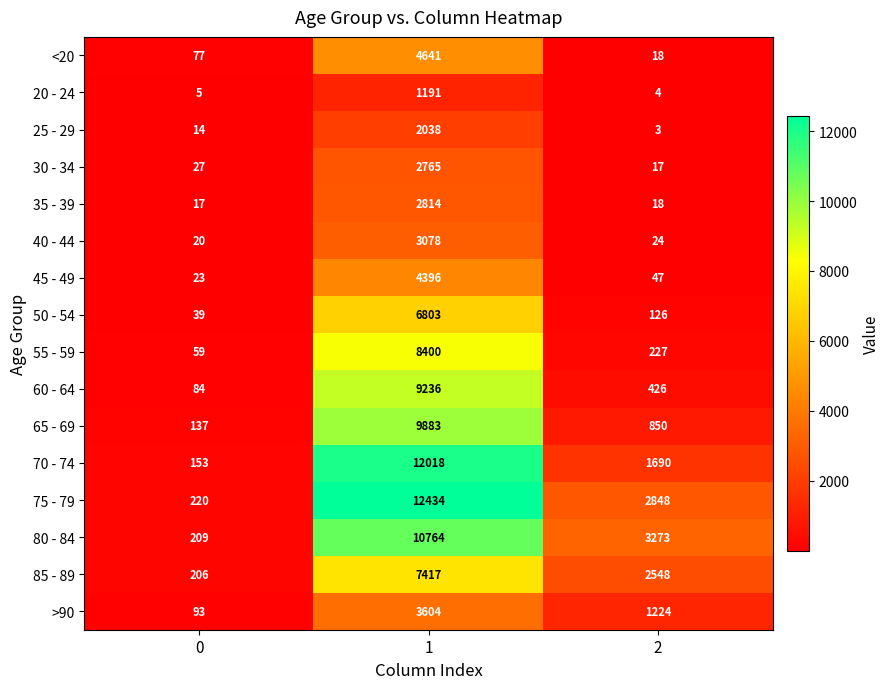

What value does the >90 series have at 0?

93